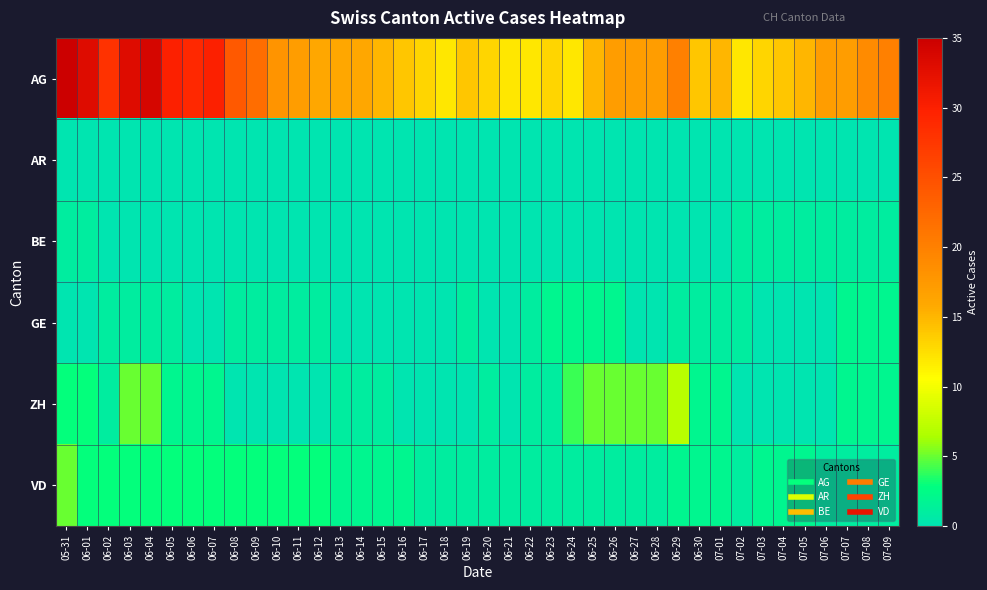

Reading left to right, transcribe all the data shown in this chart.

AG: 05-31=35	06-01=33	06-02=28	06-03=33	06-04=34	06-05=30	06-06=29	06-07=30	06-08=24	06-09=22	06-10=18	06-11=17	06-12=16	06-13=16	06-14=16	06-15=15	06-16=14	06-17=13	06-18=12	06-19=14	06-20=13	06-21=12	06-22=12	06-23=13	06-24=12	06-25=15	06-26=17	06-27=17	06-28=17	06-29=20	06-30=14	07-01=15	07-02=12	07-03=13	07-04=14	07-05=15	07-06=17	07-07=17	07-08=19	07-09=20
AR: 05-31=0	06-01=0	06-02=0	06-03=0	06-04=0	06-05=0	06-06=0	06-07=0	06-08=0	06-09=0	06-10=0	06-11=0	06-12=0	06-13=0	06-14=0	06-15=0	06-16=0	06-17=0	06-18=0	06-19=0	06-20=0	06-21=0	06-22=0	06-23=0	06-24=0	06-25=0	06-26=0	06-27=0	06-28=0	06-29=0	06-30=0	07-01=0	07-02=0	07-03=0	07-04=0	07-05=0	07-06=0	07-07=0	07-08=0	07-09=0
BE: 05-31=1	06-01=1	06-02=0	06-03=0	06-04=0	06-05=0	06-06=0	06-07=0	06-08=0	06-09=0	06-10=0	06-11=0	06-12=0	06-13=0	06-14=0	06-15=0	06-16=0	06-17=0	06-18=0	06-19=0	06-20=0	06-21=0	06-22=0	06-23=0	06-24=0	06-25=0	06-26=0	06-27=0	06-28=0	06-29=0	06-30=0	07-01=0	07-02=1	07-03=1	07-04=1	07-05=1	07-06=1	07-07=1	07-08=1	07-09=1
GE: 05-31=0	06-01=0	06-02=1	06-03=1	06-04=1	06-05=1	06-06=0	06-07=0	06-08=1	06-09=1	06-10=1	06-11=1	06-12=1	06-13=0	06-14=0	06-15=0	06-16=0	06-17=0	06-18=0	06-19=1	06-20=0	06-21=0	06-22=1	06-23=2	06-24=2	06-25=2	06-26=2	06-27=0	06-28=0	06-29=1	06-30=1	07-01=1	07-02=1	07-03=0	07-04=0	07-05=0	07-06=0	07-07=2	07-08=2	07-09=2
ZH: 05-31=3	06-01=3	06-02=1	06-03=5	06-04=5	06-05=2	06-06=2	06-07=2	06-08=0	06-09=0	06-10=0	06-11=0	06-12=0	06-13=1	06-14=1	06-15=1	06-16=0	06-17=0	06-18=0	06-19=0	06-20=1	06-21=0	06-22=1	06-23=1	06-24=4	06-25=5	06-26=5	06-27=5	06-28=5	06-29=7	06-30=2	07-01=2	07-02=0	07-03=0	07-04=0	07-05=0	07-06=0	07-07=2	07-08=2	07-09=2
VD: 05-31=5	06-01=3	06-02=3	06-03=3	06-04=3	06-05=3	06-06=3	06-07=3	06-08=3	06-09=3	06-10=3	06-11=3	06-12=3	06-13=2	06-14=2	06-15=2	06-16=2	06-17=1	06-18=1	06-19=1	06-20=1	06-21=1	06-22=1	06-23=1	06-24=1	06-25=1	06-26=1	06-27=1	06-28=1	06-29=2	06-30=2	07-01=2	07-02=1	07-03=2	07-04=2	07-05=2	07-06=1	07-07=1	07-08=1	07-09=1